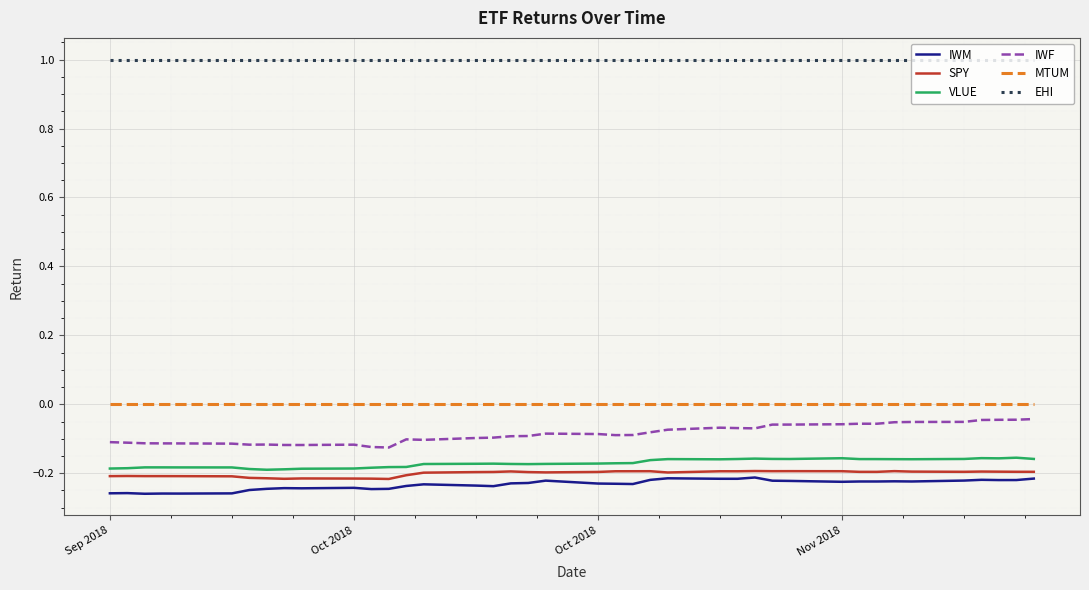

Which series has the largest total across all categories?

EHI